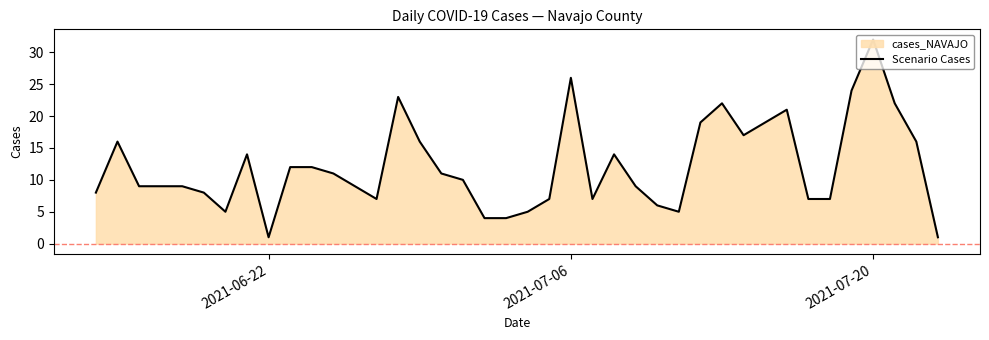

Is it true that the value at 2021-06-22 is 1?

True